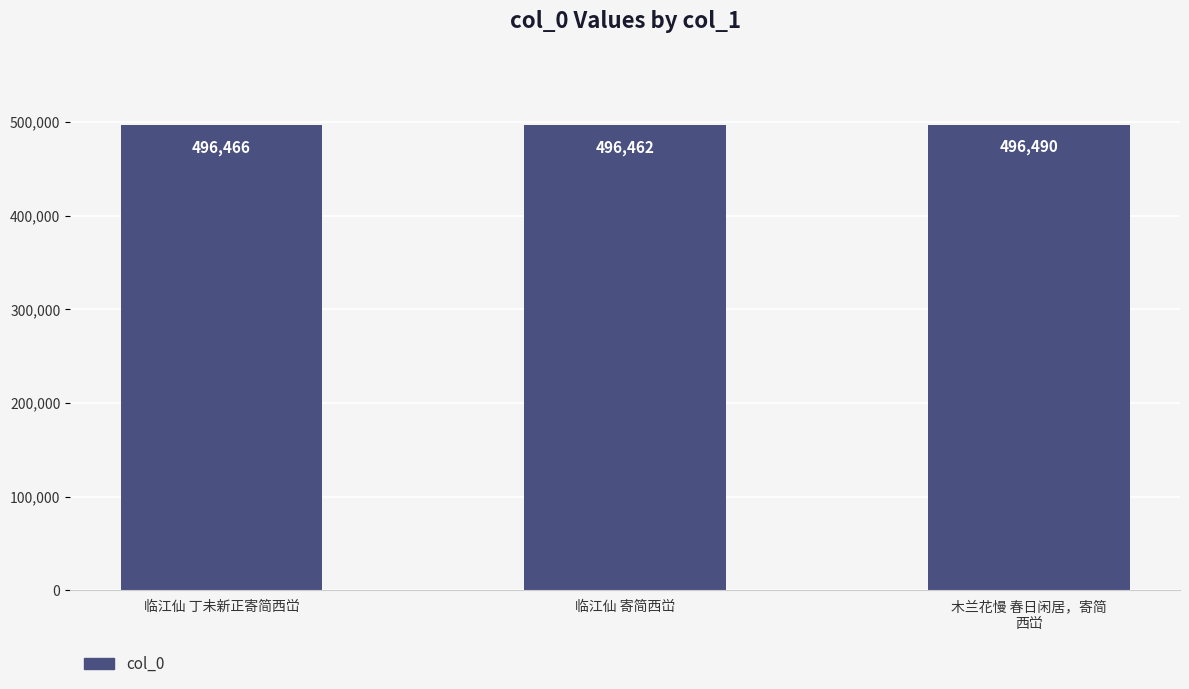

Between 木兰花慢 春日闲居，寄简
西峃 and 临江仙 丁未新正寄简西峃, which is larger?

木兰花慢 春日闲居，寄简
西峃